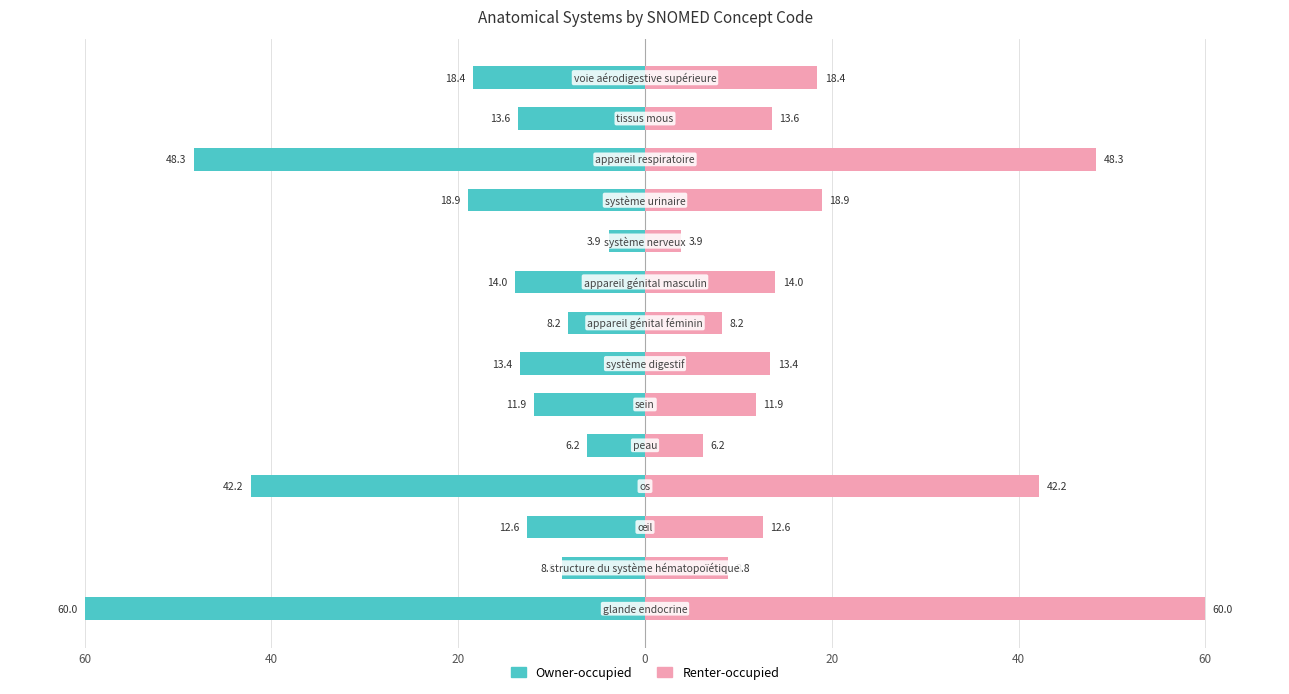

What is the difference between the maximum and second lowest values in the Renter-occupied series?

53.8